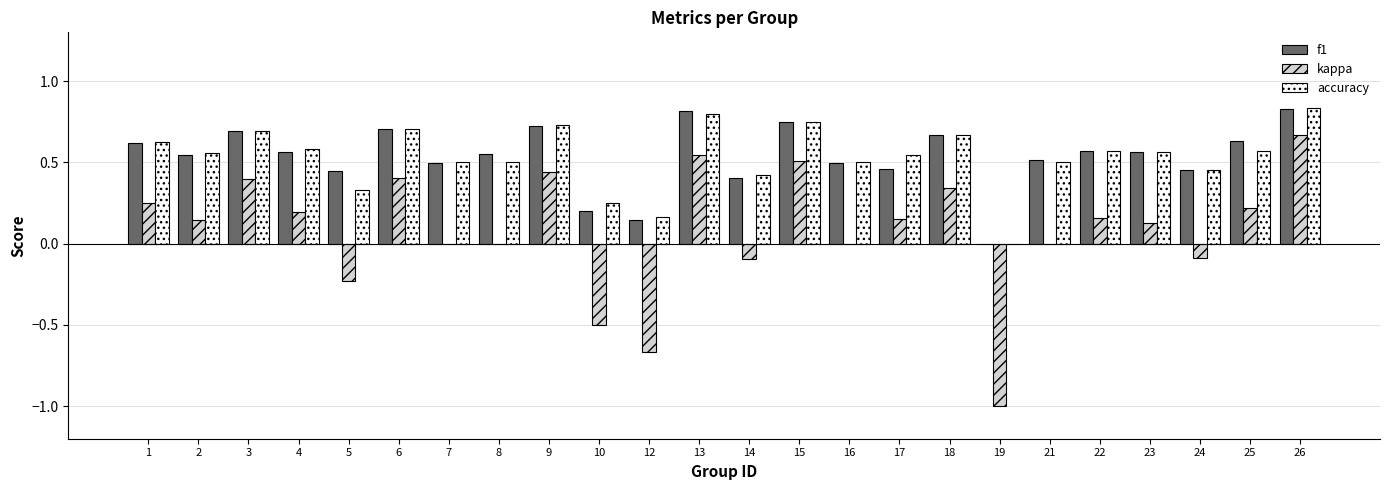

Count the number of data series in this chart.

3